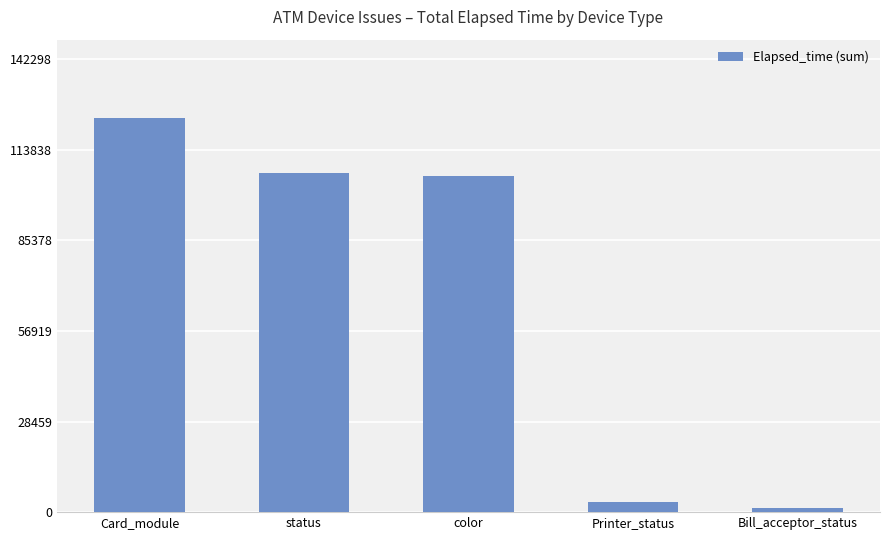

What is the average value?

68033